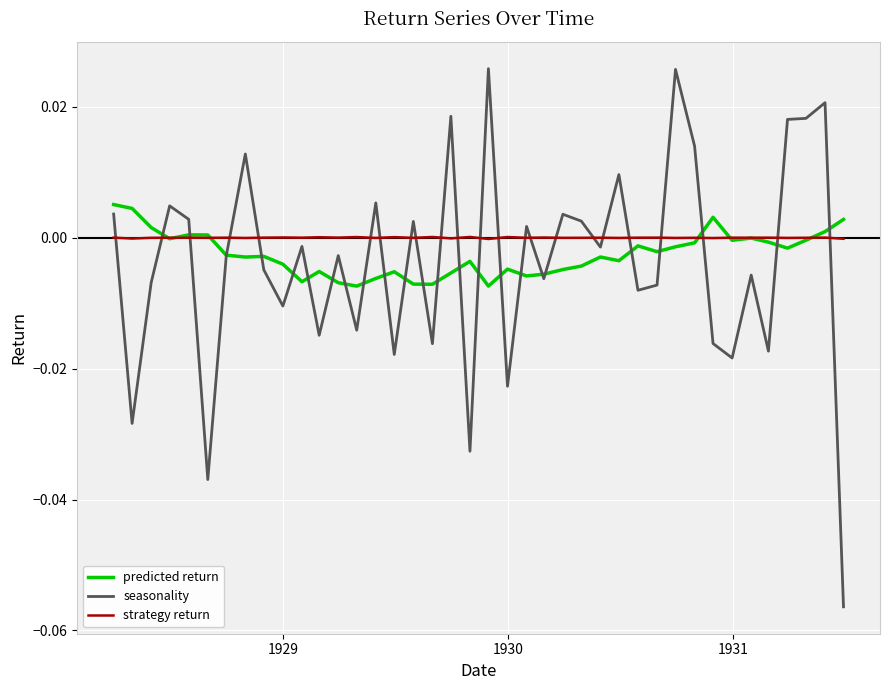

How many categories are shown in the chart?

40